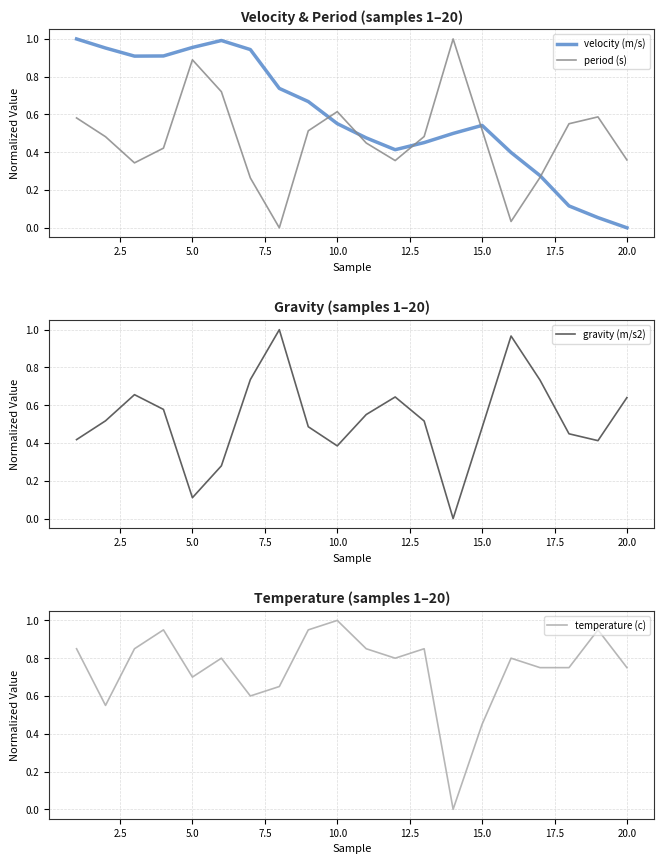

How many interior local peaks does the period (s) series have?

4